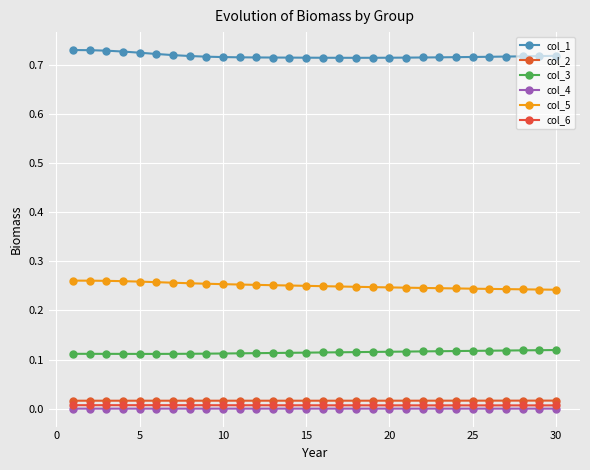

What is the sum of all col_1 values?

21.5